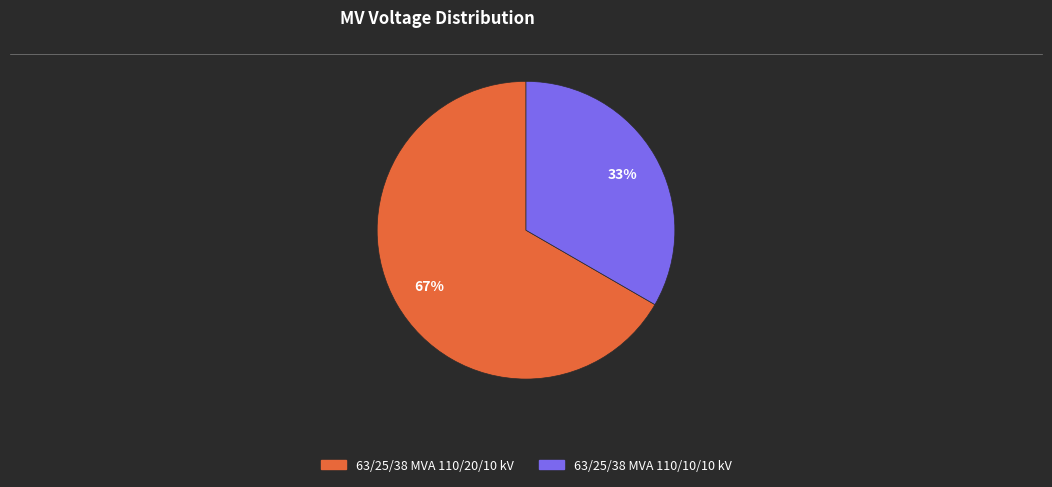

What is the ratio of the value at 63/25/38 MVA 110/20/10 kV to the value at 63/25/38 MVA 110/10/10 kV?

2.0